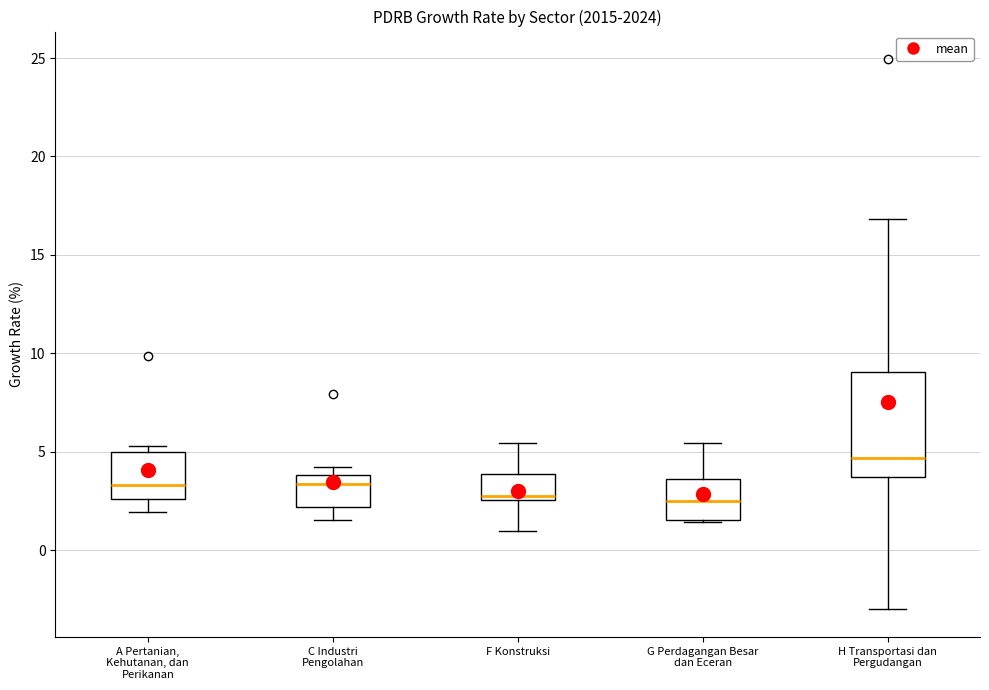

Reading left to right, transcribe this box plot: for each box, give where its median line is, the range the box spans, and where its two whiskers end, as read against the y-axis. The values are not printed on the chart, so give them approximately, as read against the axis.

A Pertanian, Kehutanan, dan Perikanan: median 3.5, box 2.5 to 5.0, whiskers 2.0 to 5.5
C Industri Pengolahan: median 3.5, box 2.0 to 4.0, whiskers 1.5 to 4.0 (just above the box's upper edge)
F Konstruksi: median 3.0, box 2.5 to 4.0, whiskers 1.0 to 5.5
G Perdagangan Besar dan Eceran: median 2.5, box 1.5 to 3.5, whiskers 1.5 to 5.5
H Transportasi dan Pergudangan: median 4.5, box 3.5 to 9.0, whiskers -3.0 to 17.0